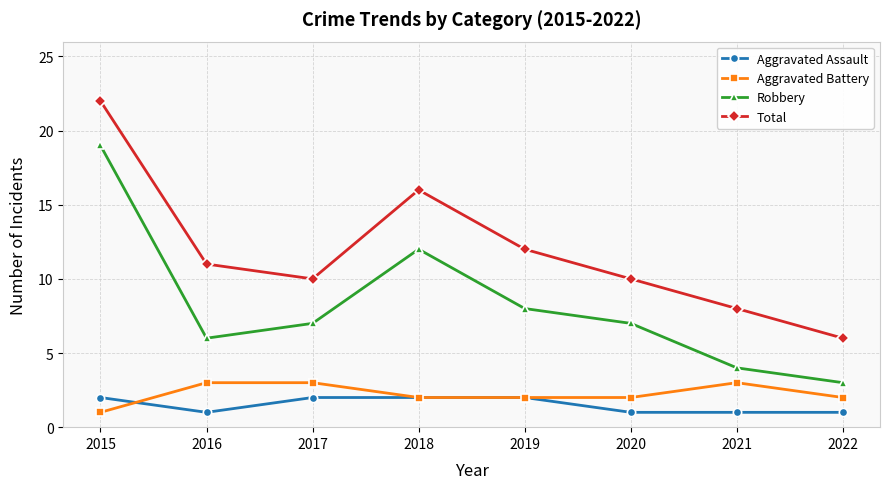

Reading right to left, extract all data points from this chart.

Aggravated Assault: 2022=1	2021=1	2020=1	2019=2	2018=2	2017=2	2016=1	2015=2
Aggravated Battery: 2022=2	2021=3	2020=2	2019=2	2018=2	2017=3	2016=3	2015=1
Robbery: 2022=3	2021=4	2020=7	2019=8	2018=12	2017=7	2016=6	2015=19
Total: 2022=6	2021=8	2020=10	2019=12	2018=16	2017=10	2016=11	2015=22